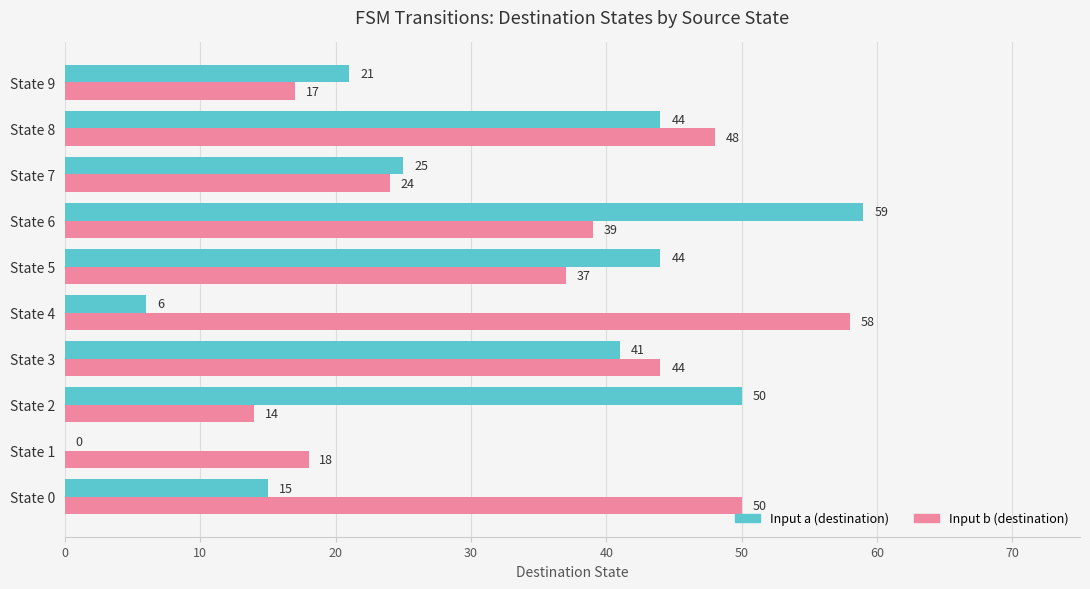

Between State 3 and State 8, which series saw the biggest shift?

Input b (destination)